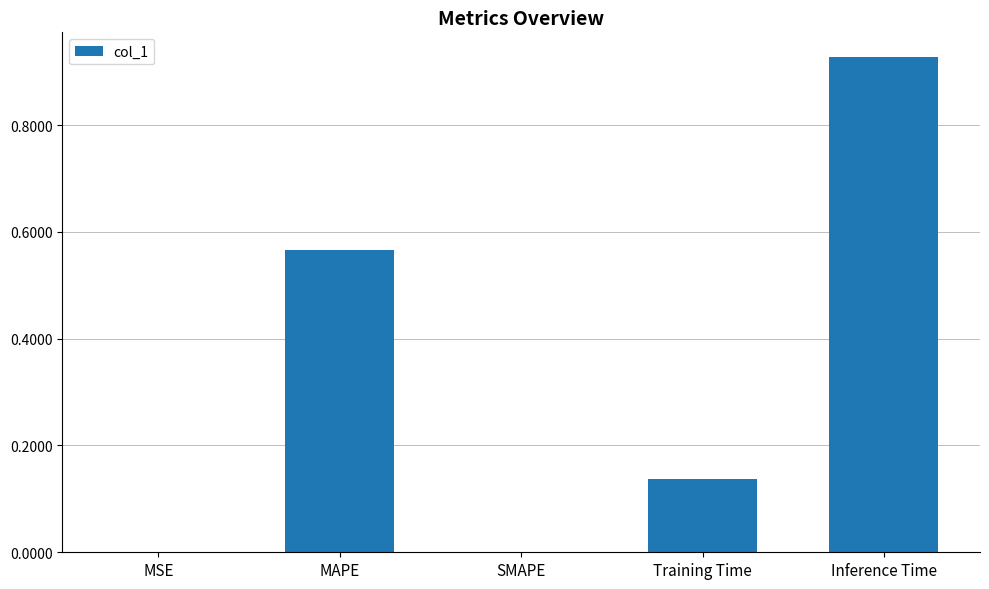

What is the sum of all values?

1.6